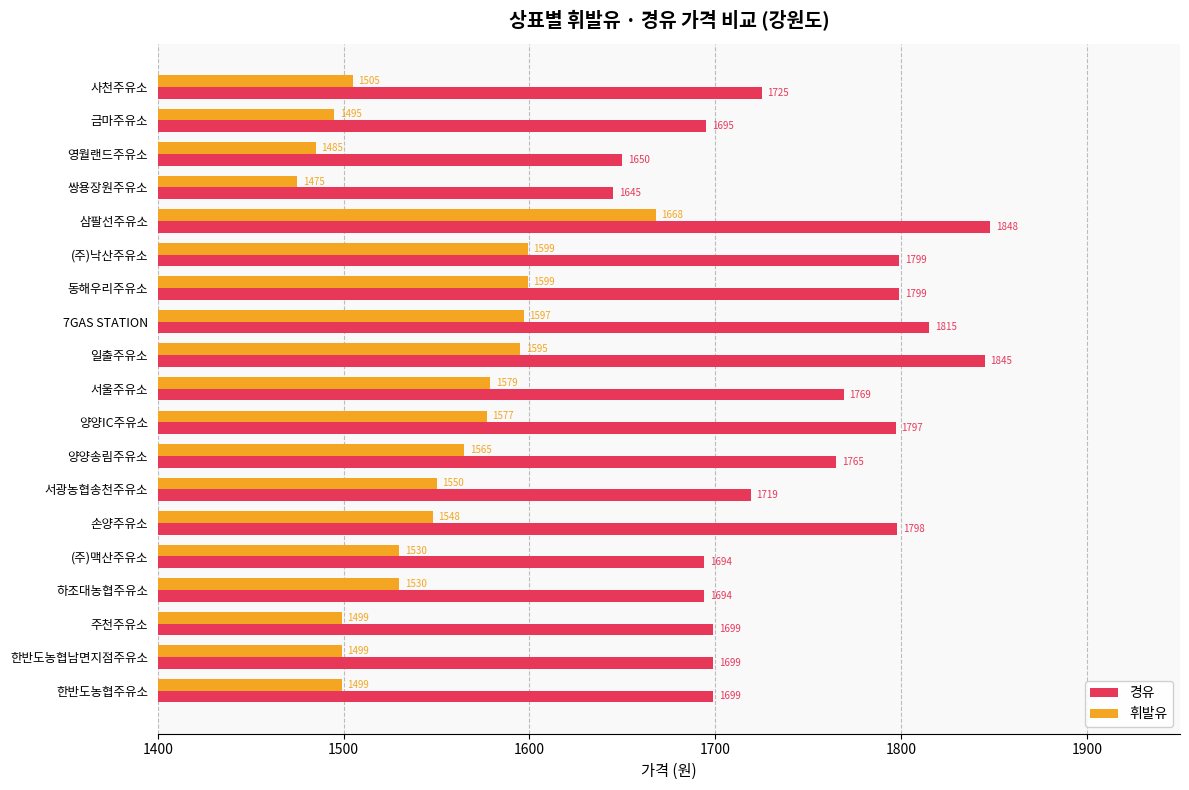

Count the number of data series in this chart.

2